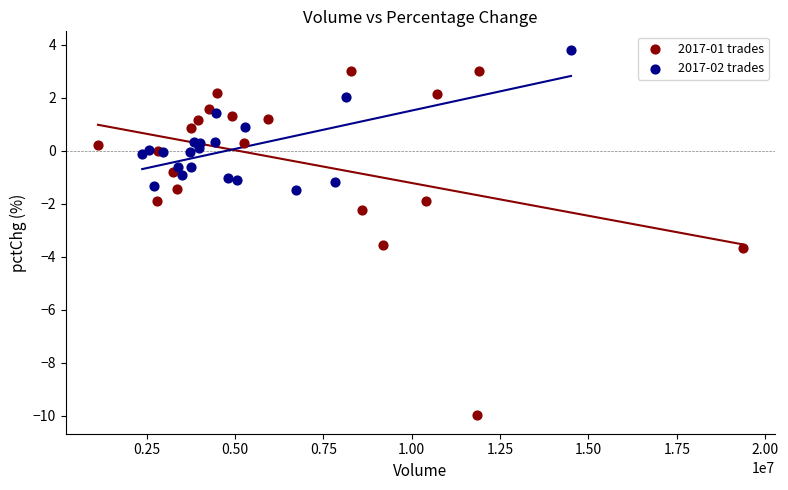

Which series reaches the maximum Y coordinate?

2017-02 trades